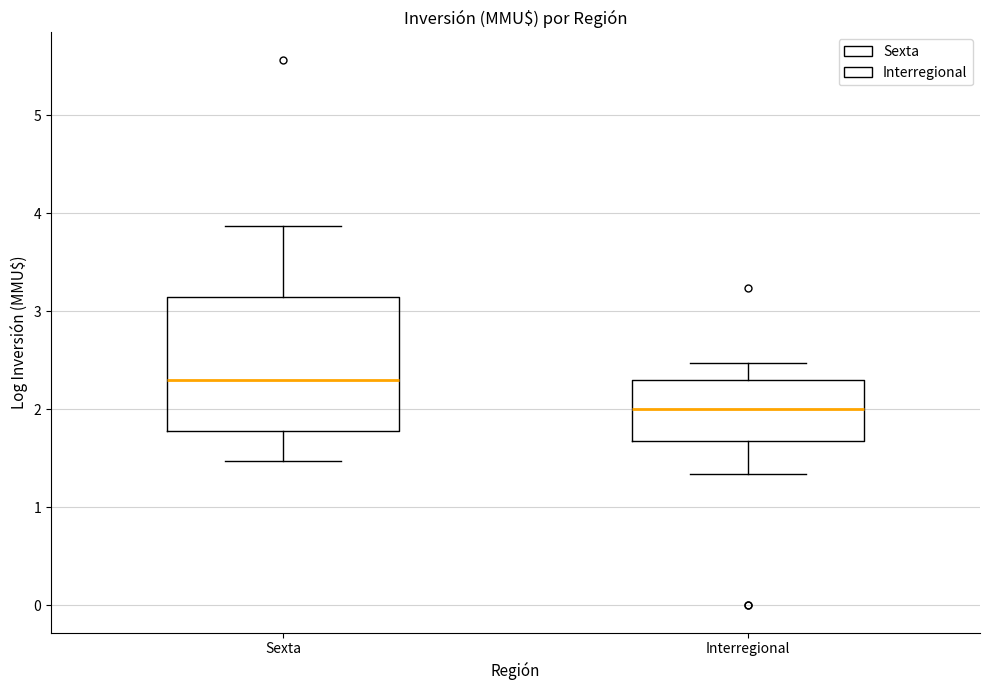

Reading left to right, read every box against the y-axis: the position of its median line, the range the box covers, and the ends of its whiskers. The values are not printed on the chart, so give them approximately, as read against the axis.

Sexta: median 2.3, box 1.8 to 3.1, whiskers 1.5 to 3.9
Interregional: median 2.0, box 1.7 to 2.3, whiskers 1.3 to 2.5